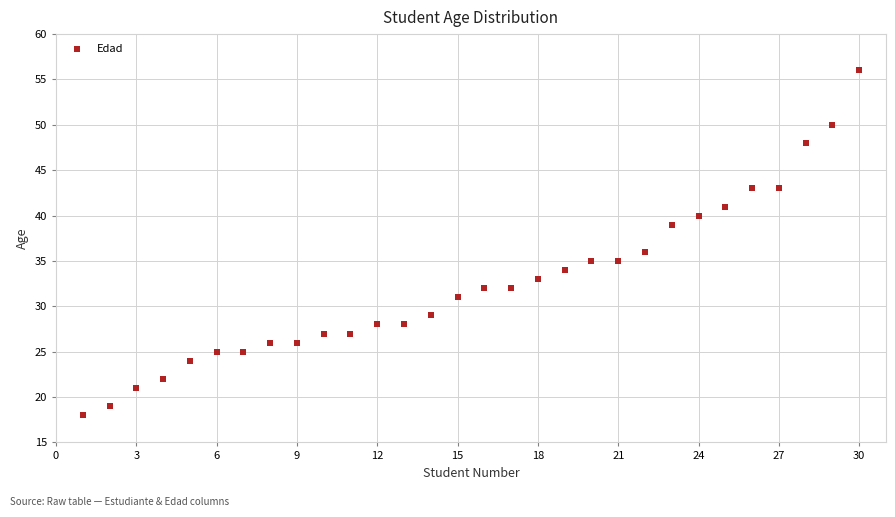

What Y value in the scatter plot is closest to 37?

36